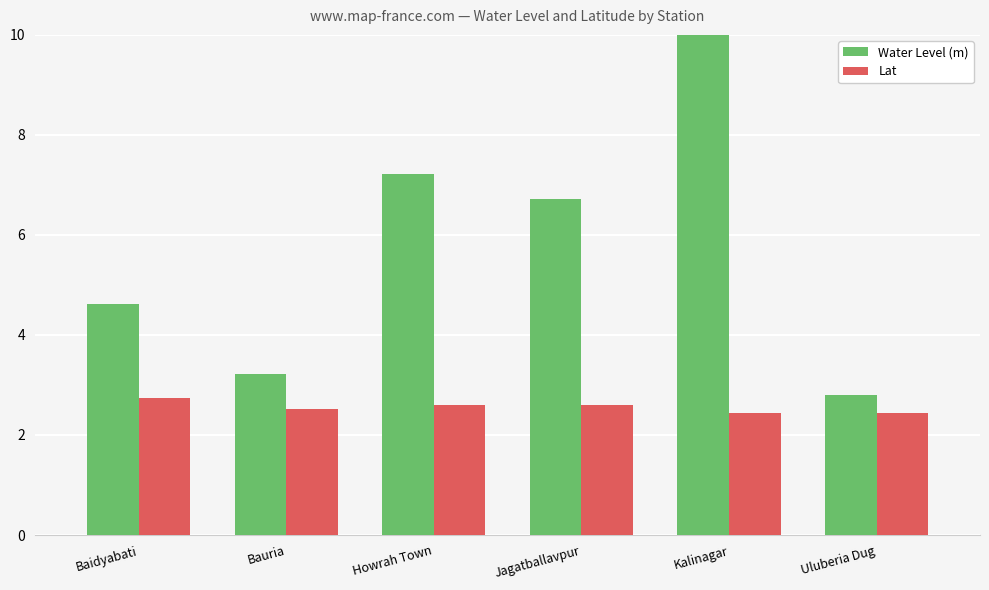

What is the greatest value displayed?

26.6